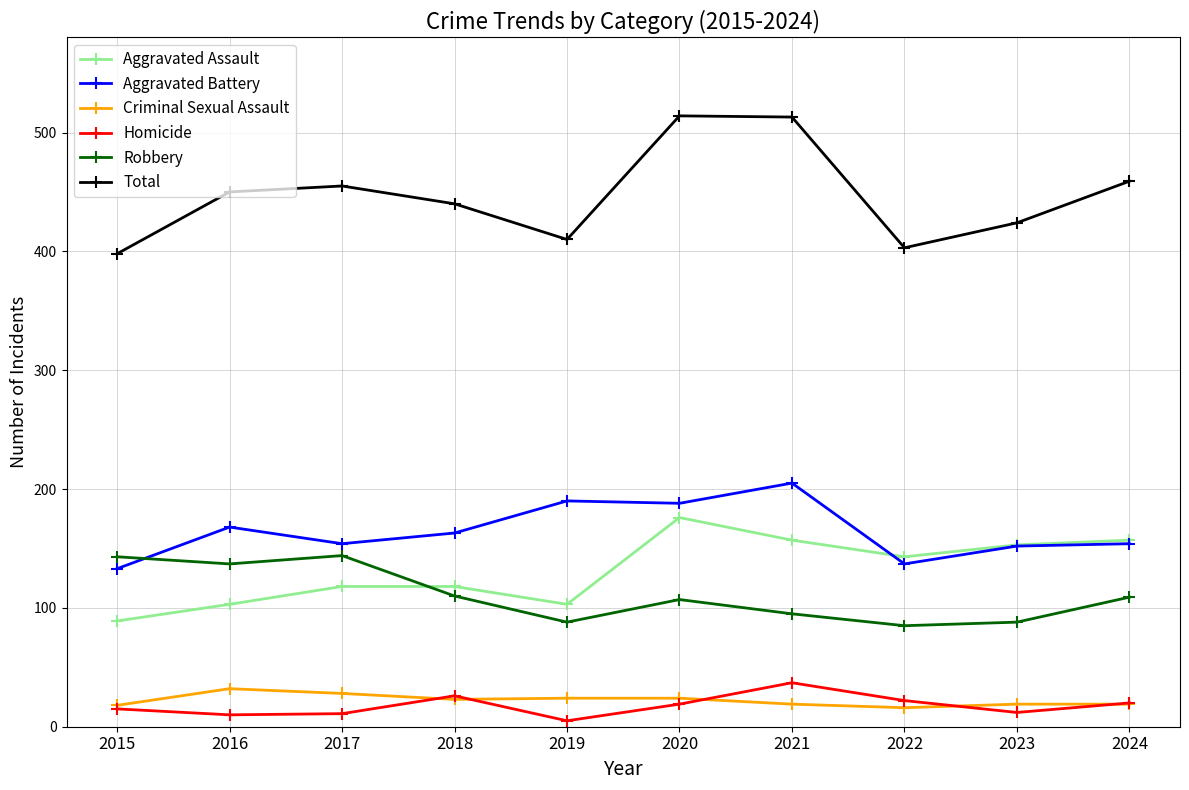

What is the highest value of the Homicide series?

37